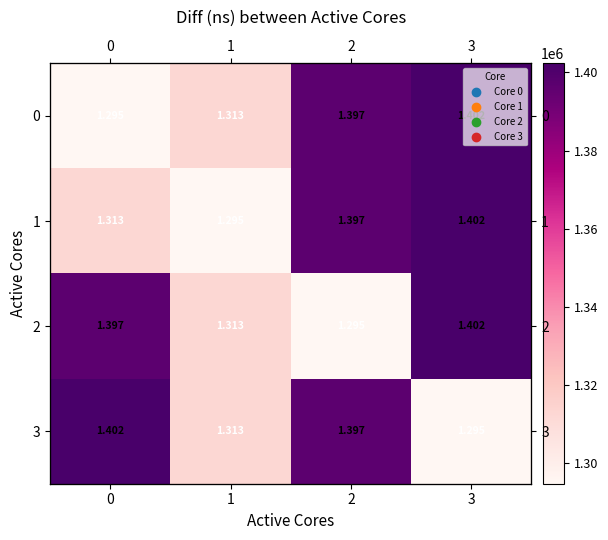

Read the 0 value at 0.

1294729